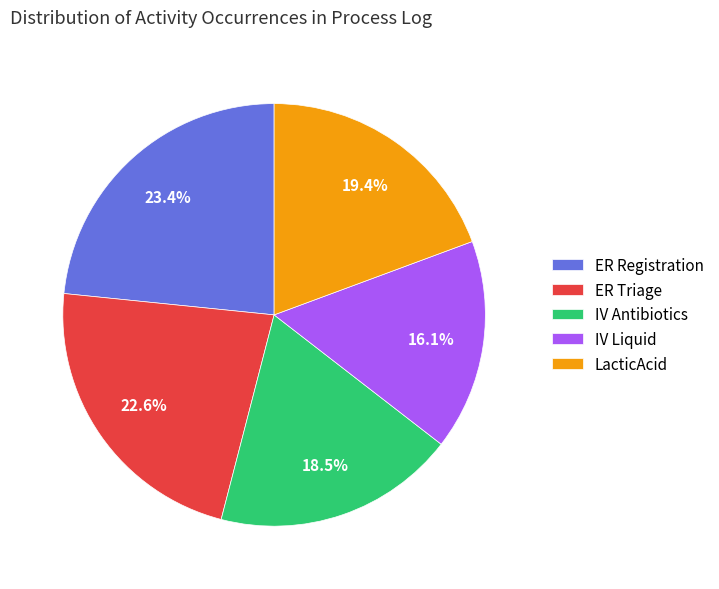

Combined, do IV Antibiotics and LacticAcid account for over 50%?

No